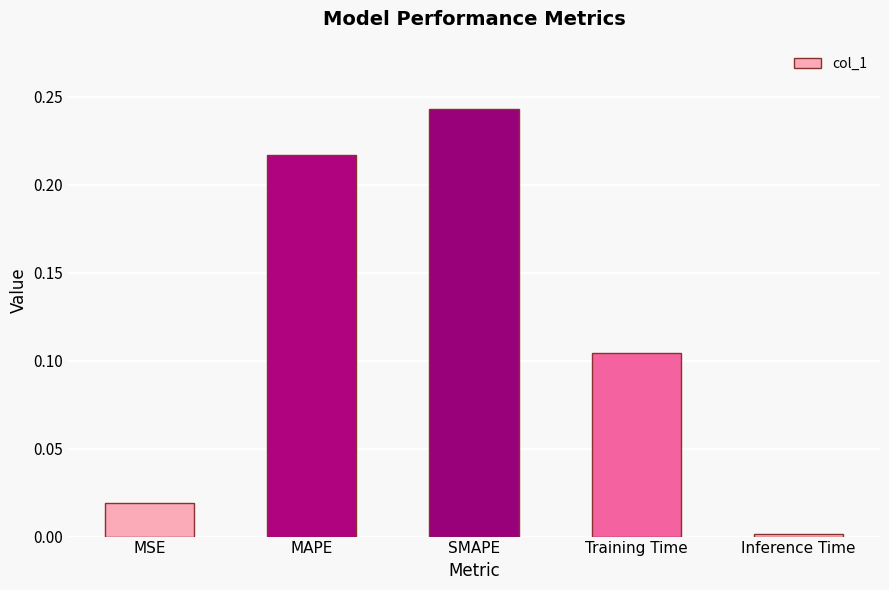

How many bars are there in total?

5